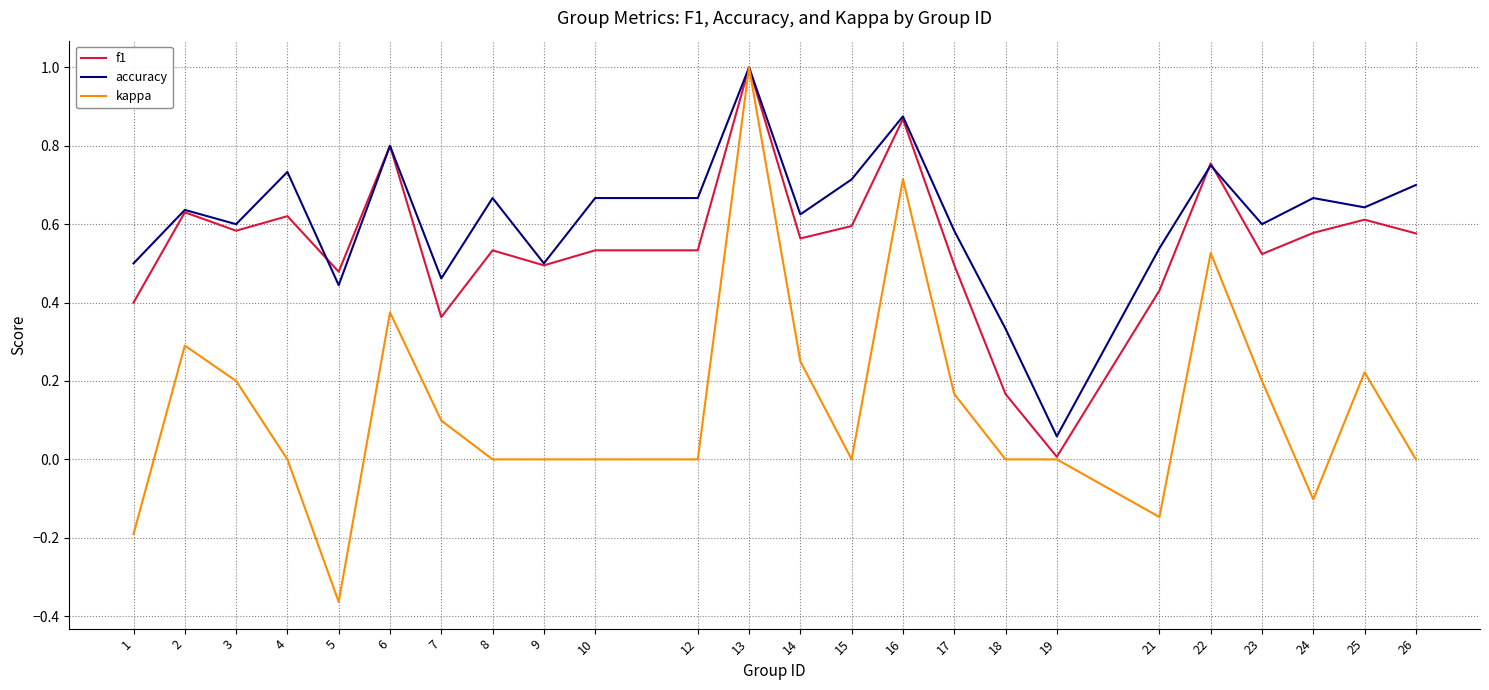

At 26, list the series in order from smallest to largest.

kappa, f1, accuracy